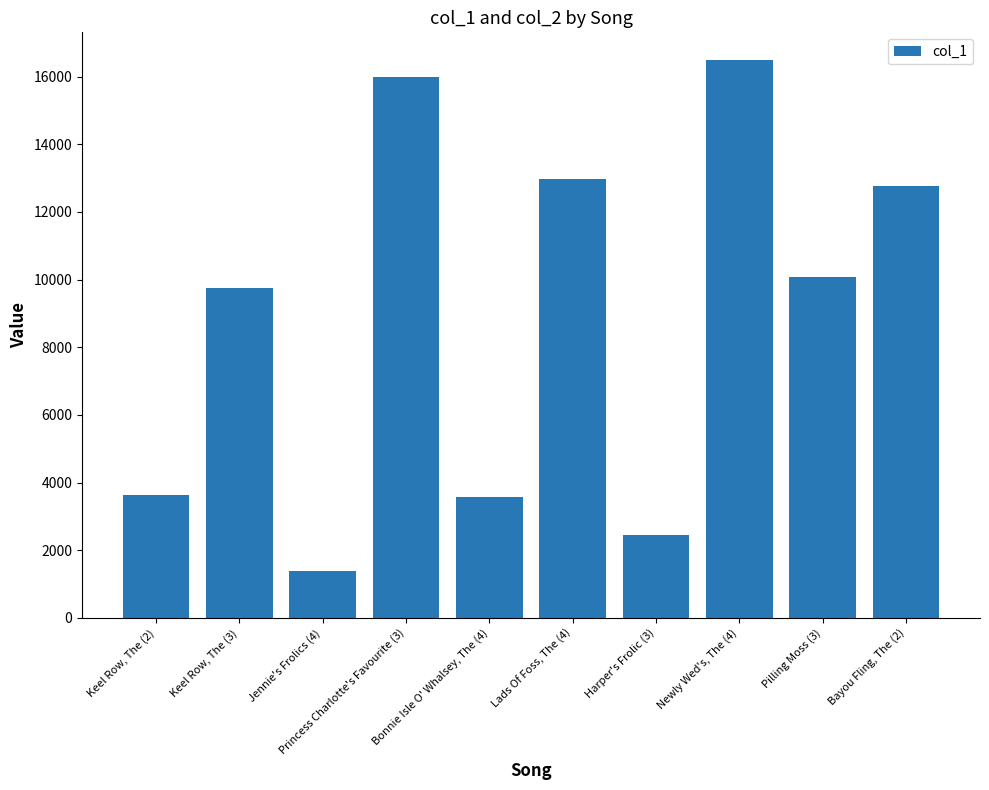

The value at Lads Of Foss, The (4) is 23269. True or false?

False